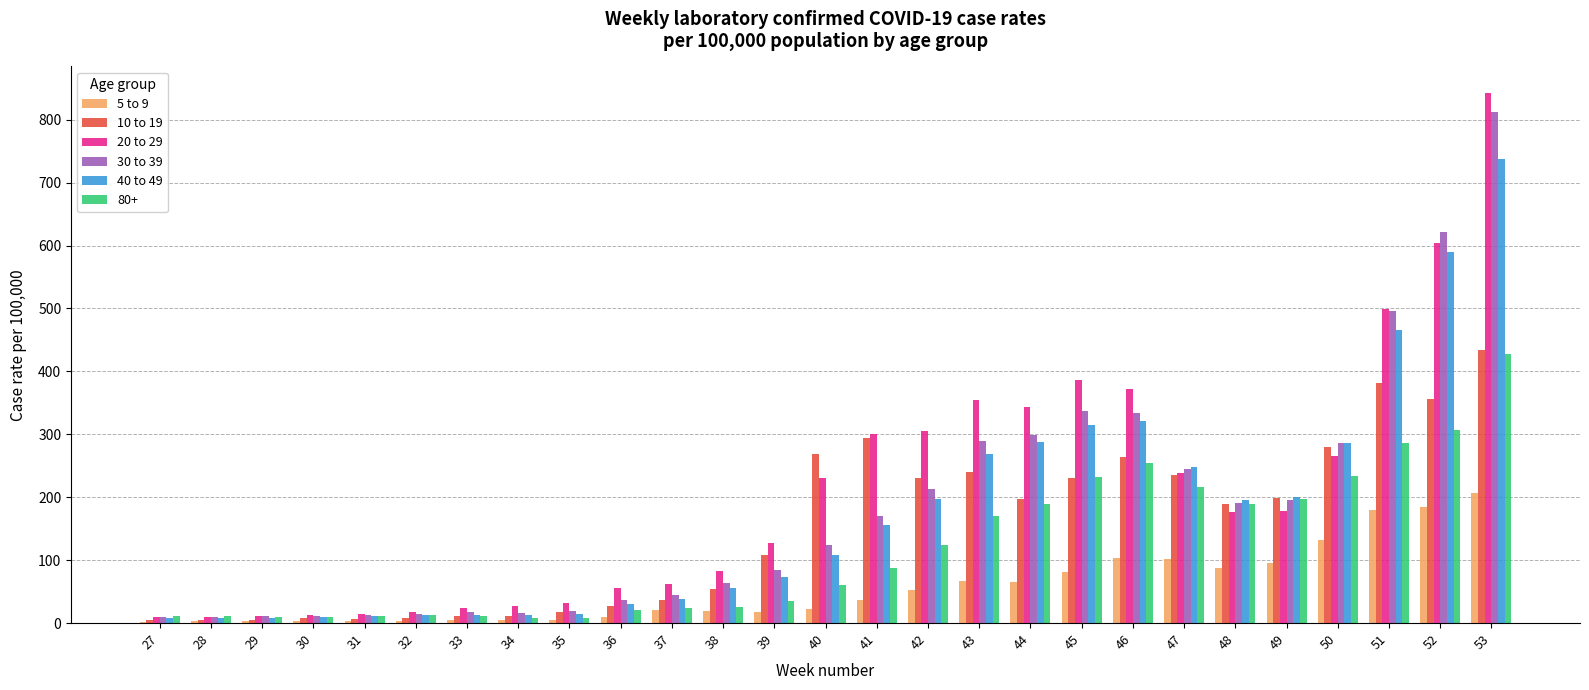

The 5 to 9 series shows 143.7 at 48. True or false?

False